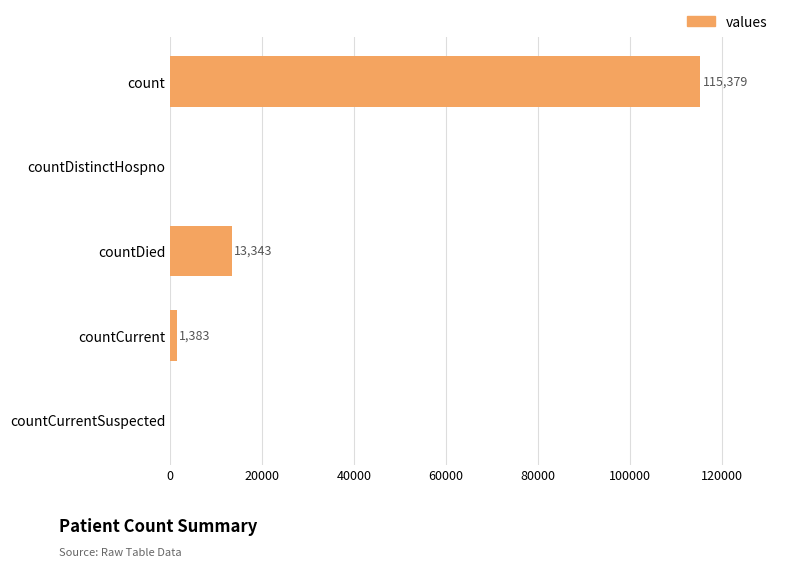

Count the number of categories in the chart.

5